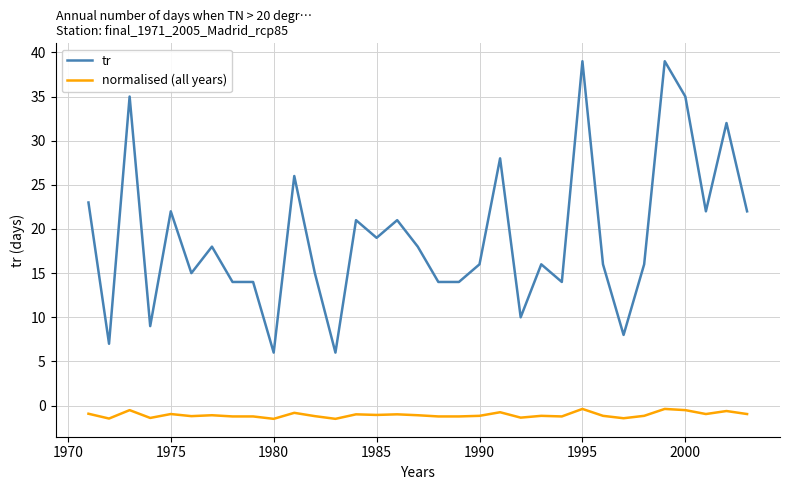

Does the chart display data point markers on the line(s)?

No